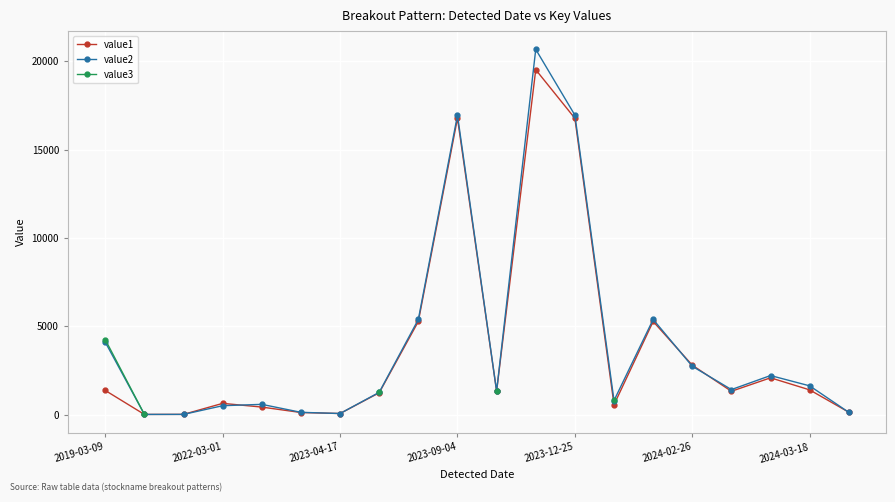

True or false: value2 has more than 0 points higher than both neighbors.

True